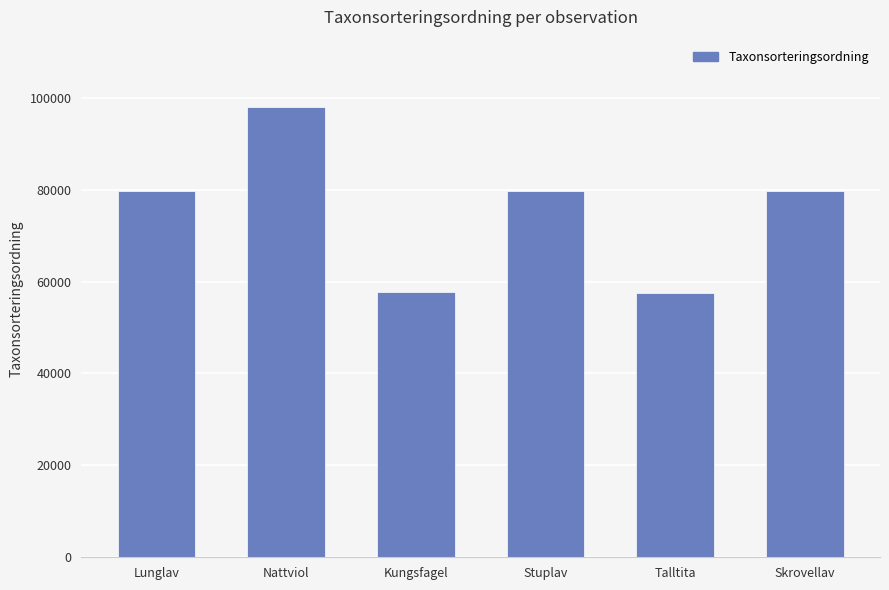

Which has a higher value, Nattviol or Lunglav?

Nattviol